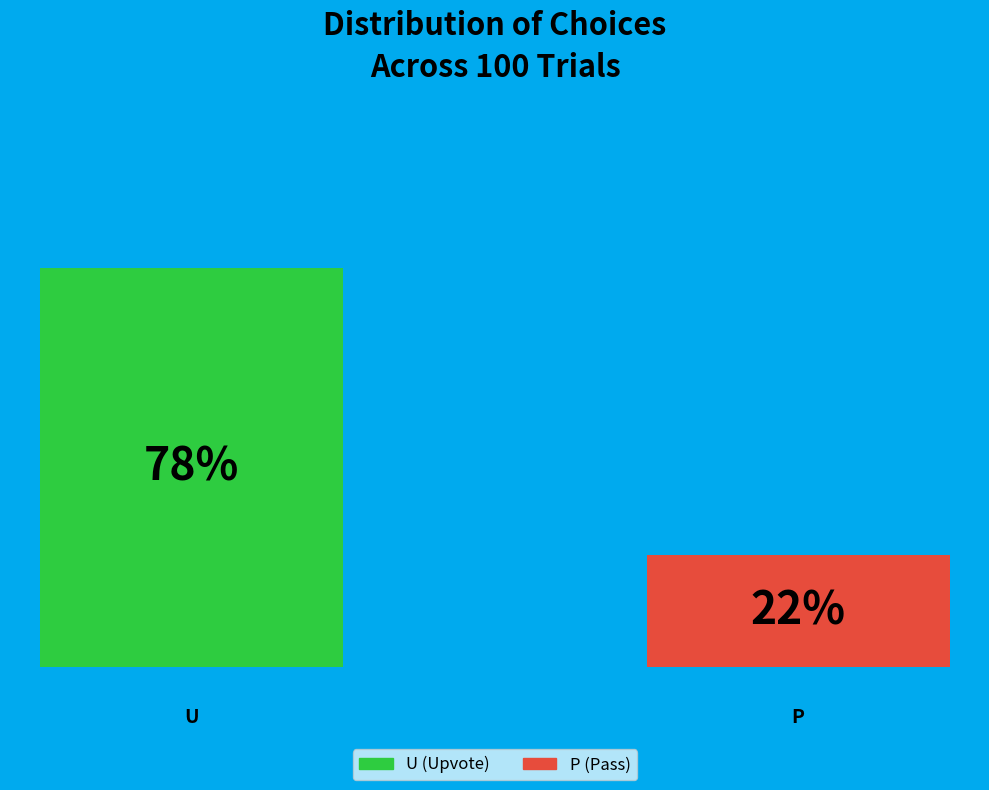

How many bars are there in total?

2